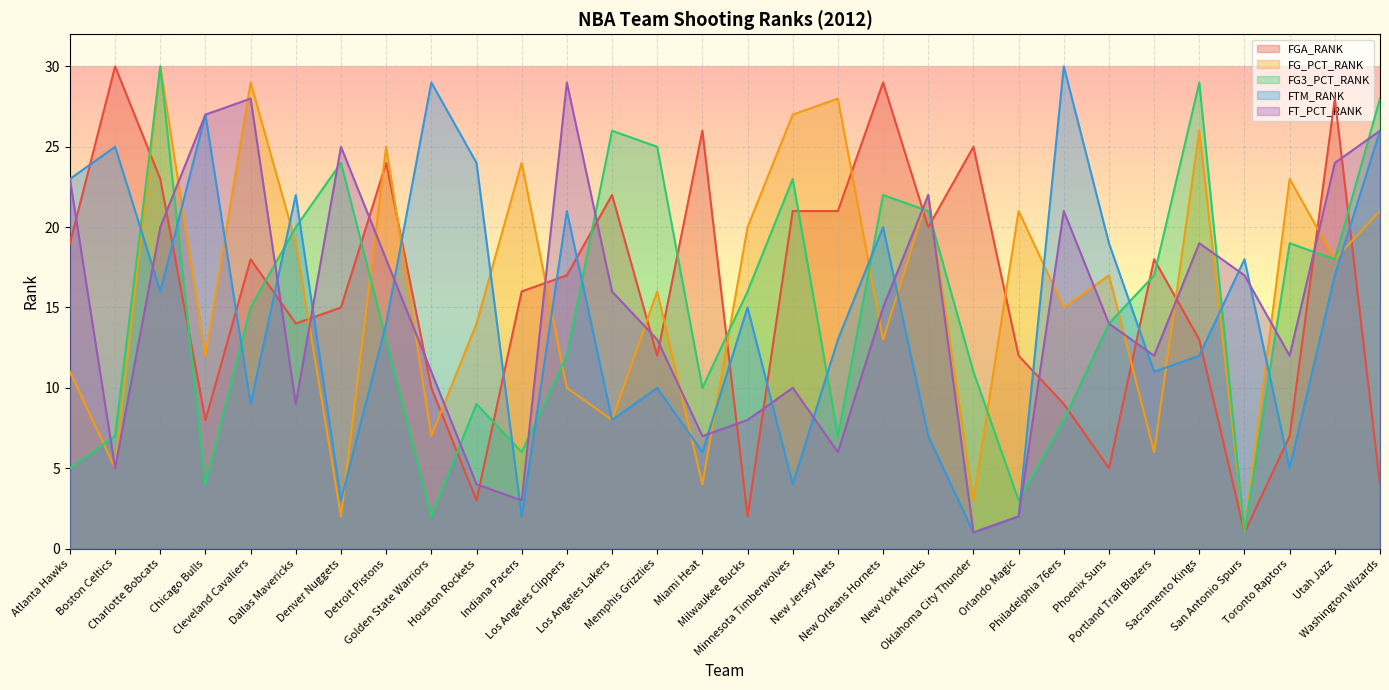

What is the maximum value for FG3_PCT_RANK?

30